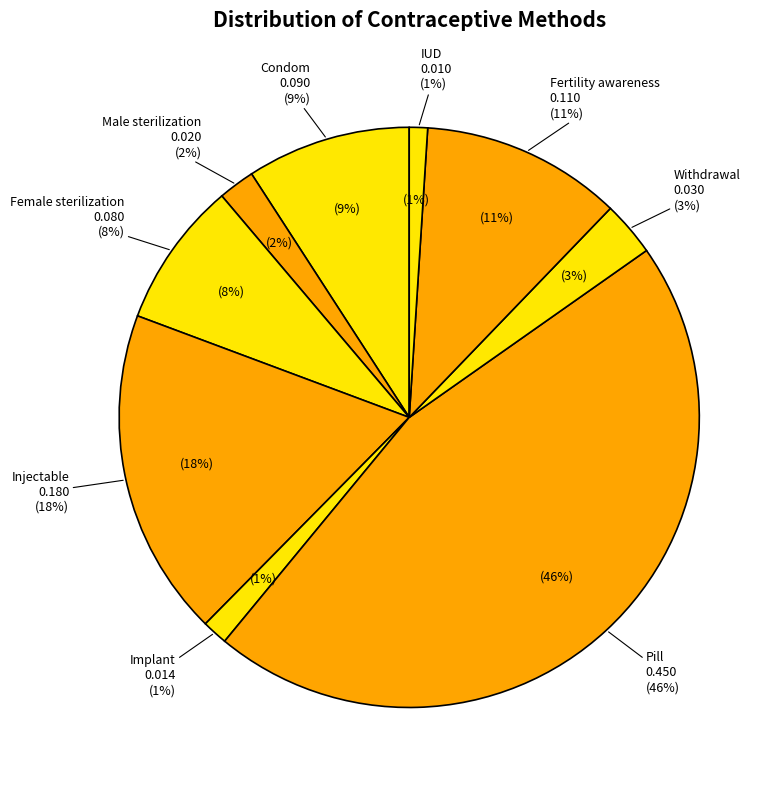

To the nearest percent, what is the combined percentage of Female sterilization and Pill?

54%